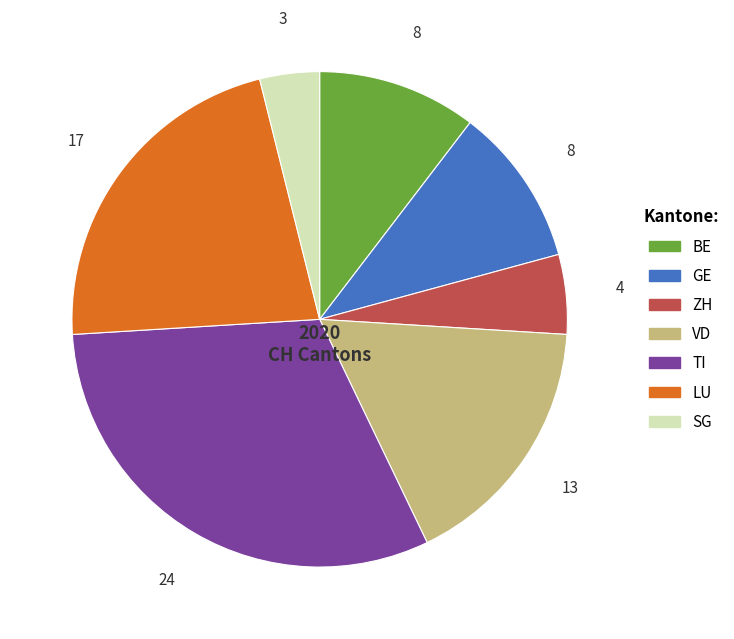

Does GE represent more than half of the total?

No